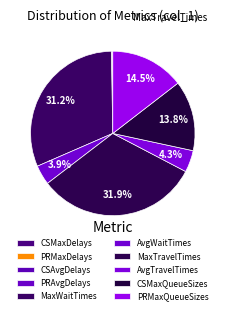

What is the total percentage of MaxTravelTimes and PRMaxDelays?

32.1%